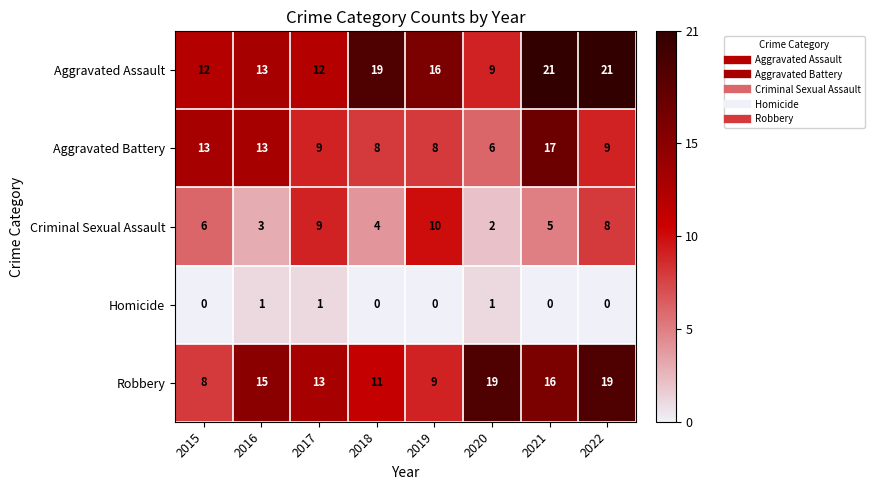

What is the sum of the Aggravated Assault values at 2017 and 2020?

21